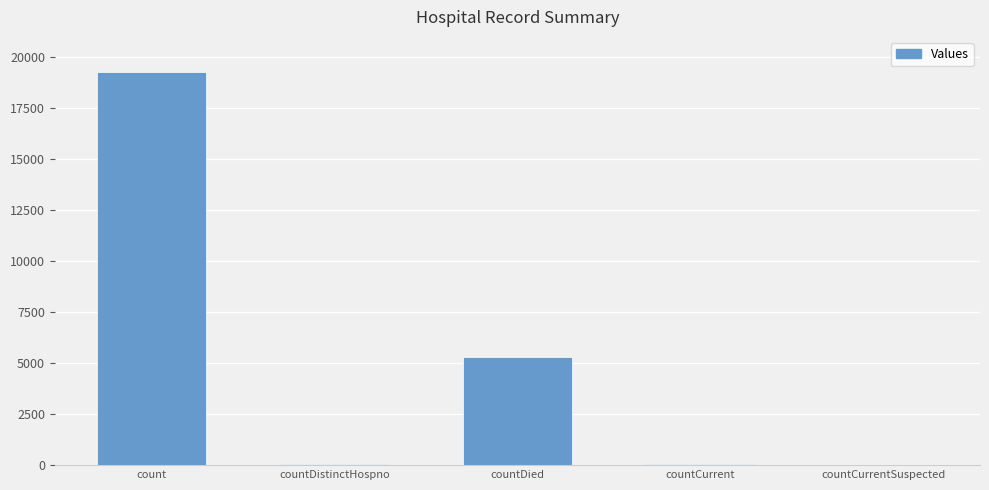

Is it true that the value at countDied is 5326?

True